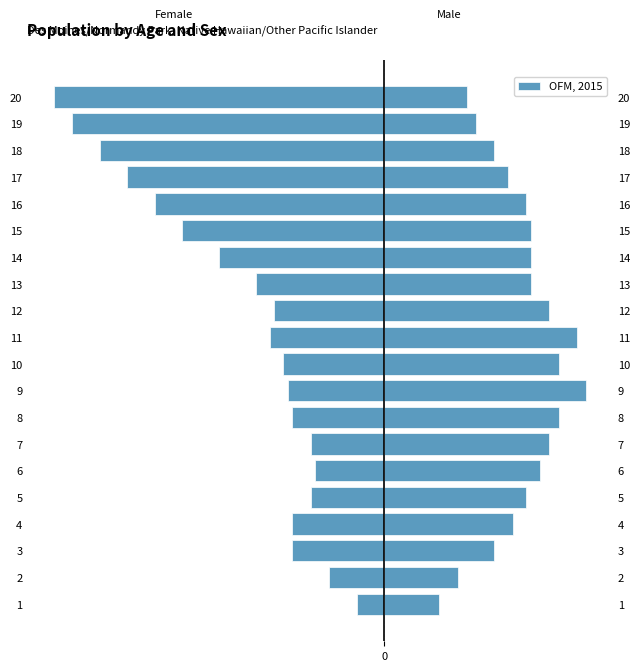

What is the sum of all OFM, 2015 values?

148.8